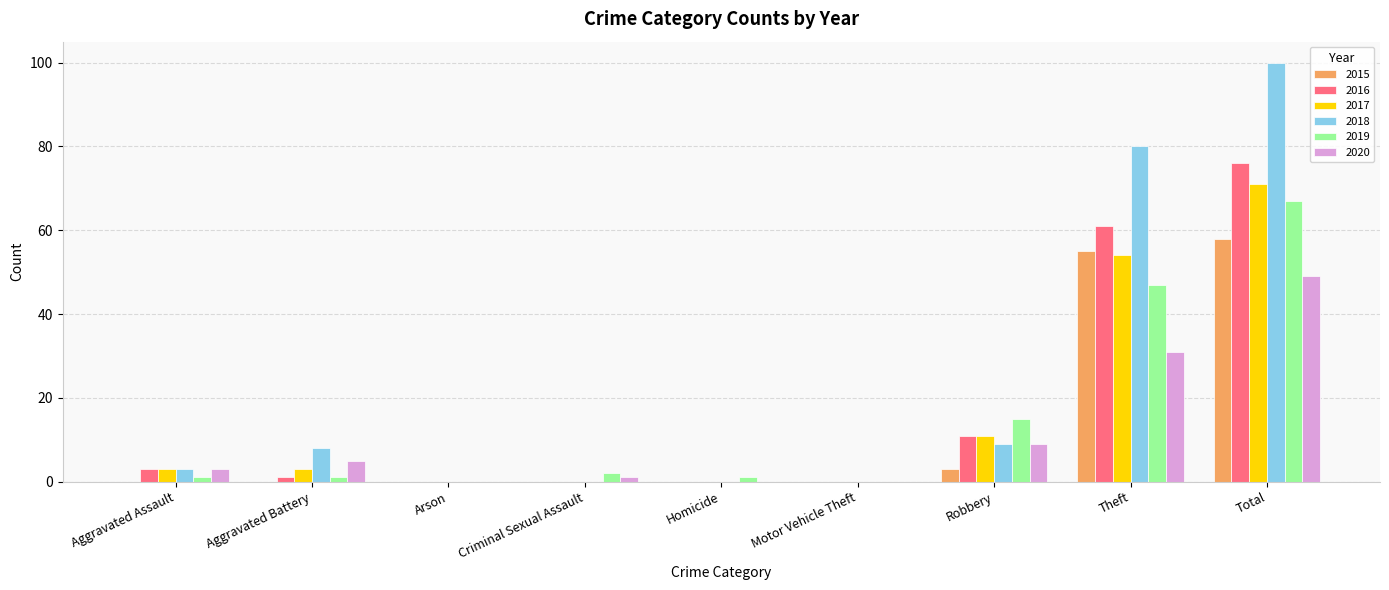

The value of 2018 at Motor Vehicle Theft is 67. True or false?

False